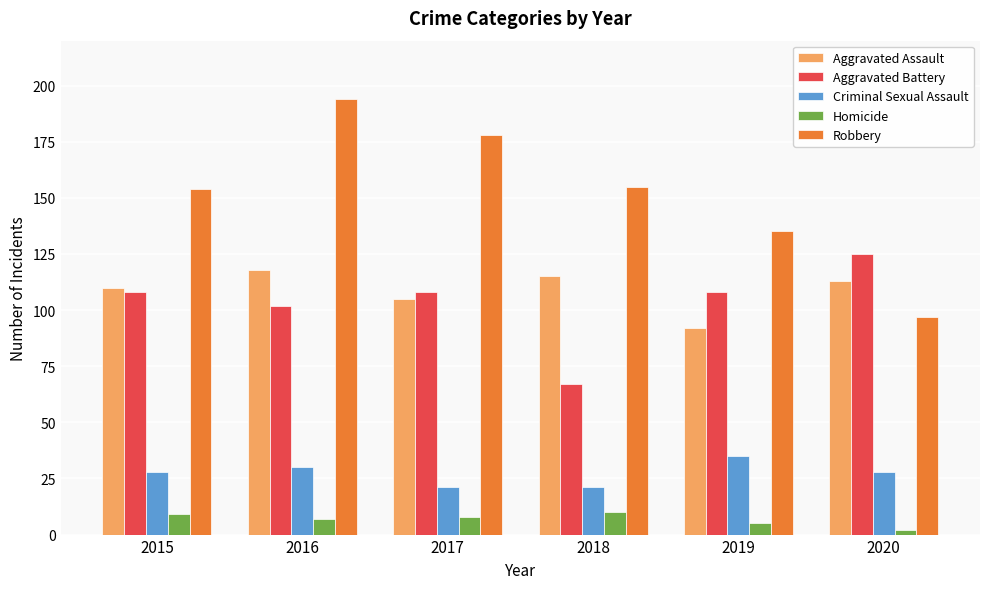

What is the average value of the Aggravated Assault series?

109